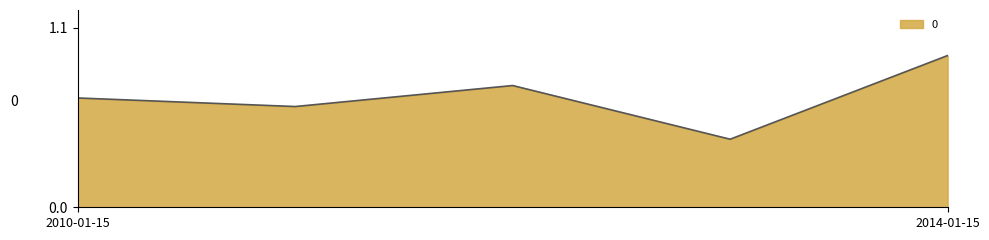

How many values are between 0 and 1?

5